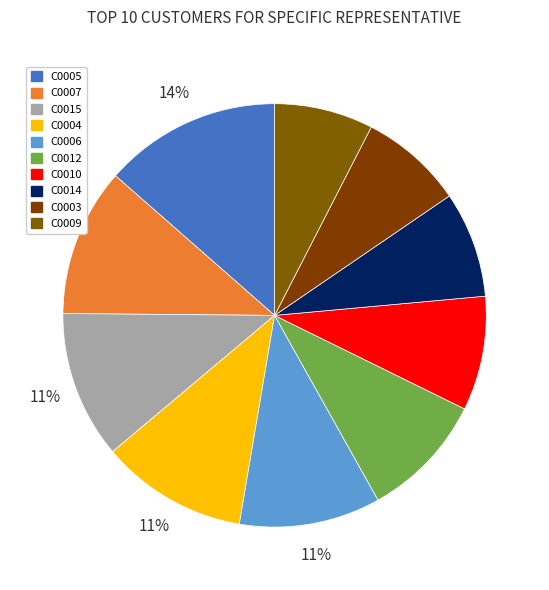

What percentage is the C0005 slice, to the nearest percent?

14%